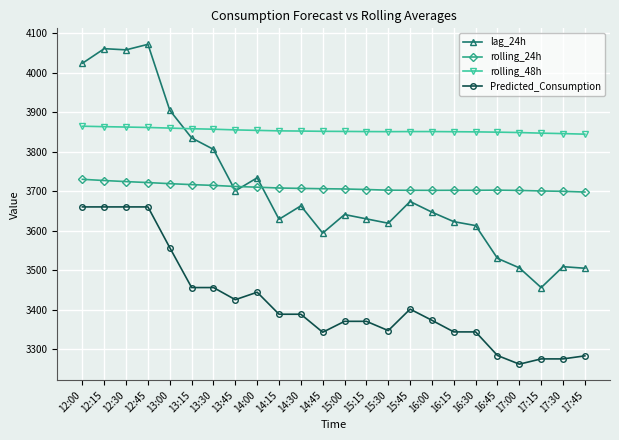

What is the minimum value for Predicted_Consumption?

3262.1